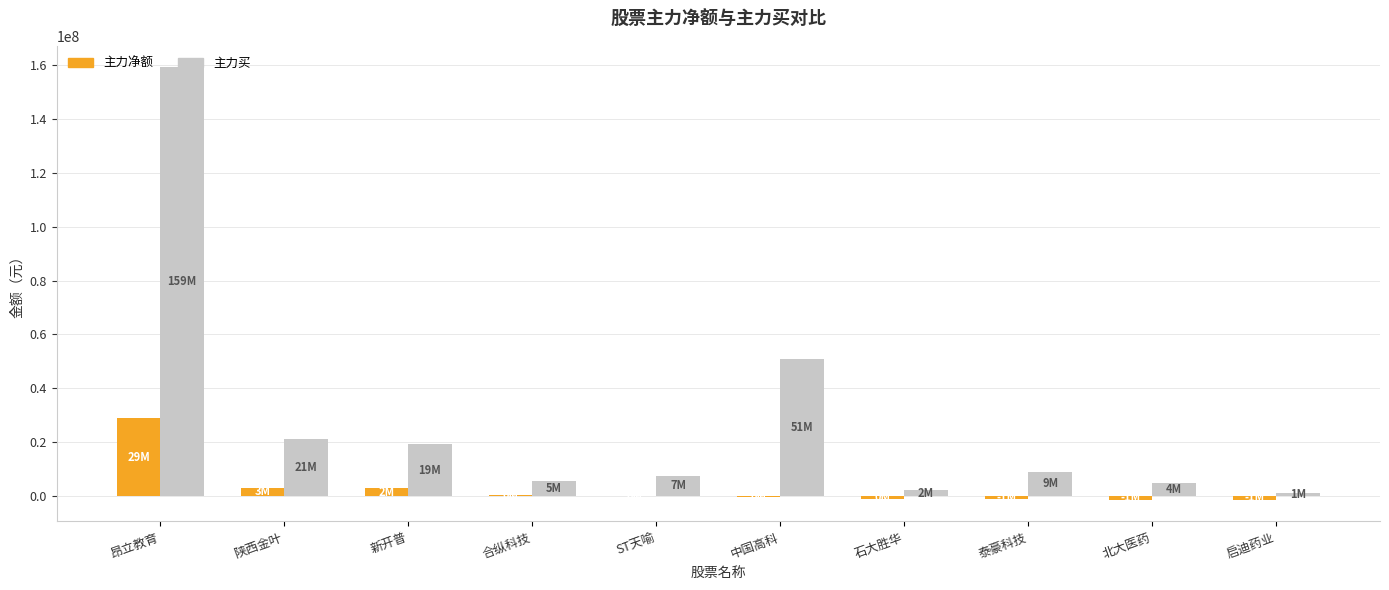

True or false: 主力买 has a value of 19389663 at 新开普.

True